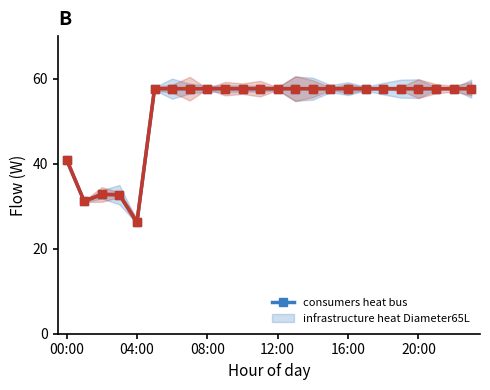

Which series changed the most between 10 and 21?

consumers_heat_bus